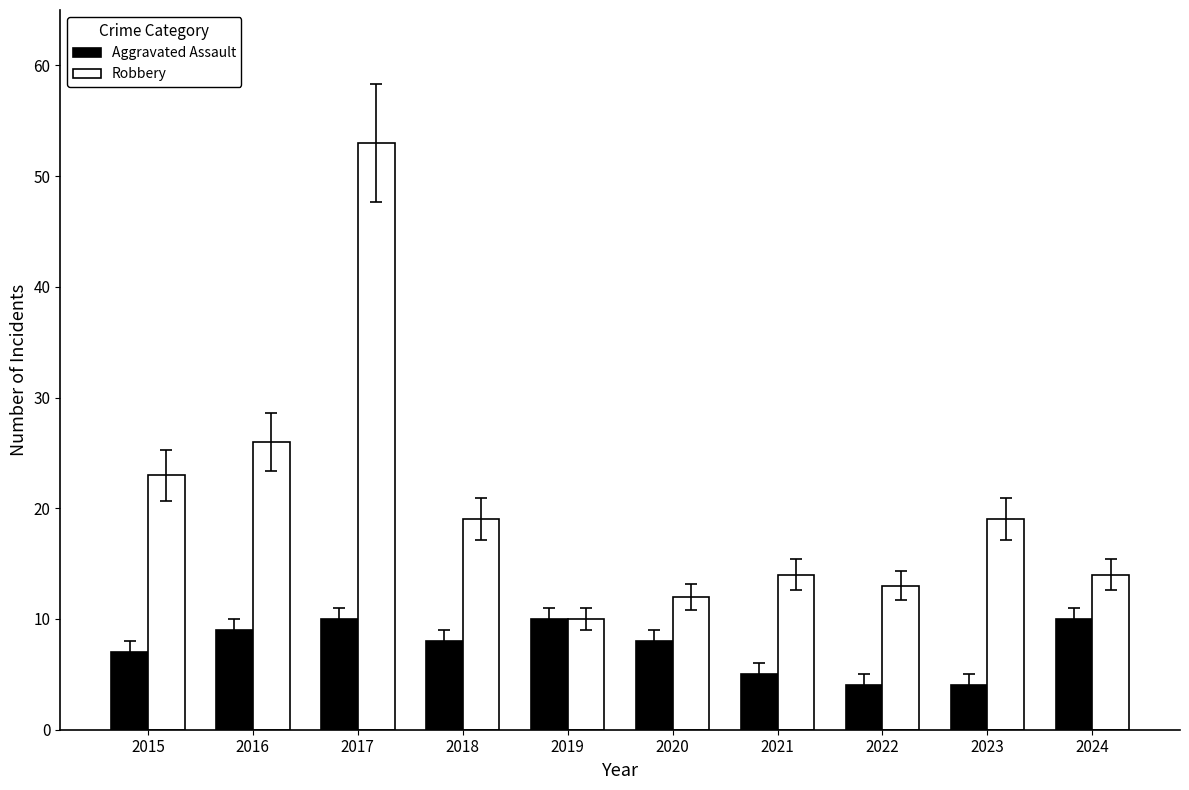

At which label is Robbery closest to 31?

2016